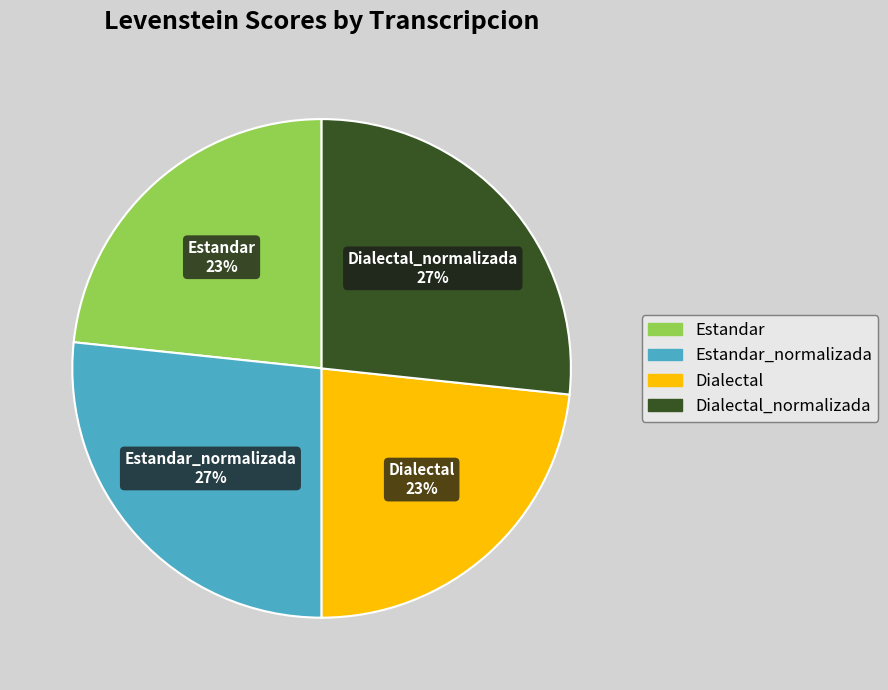

Count the number of slices in the pie.

4